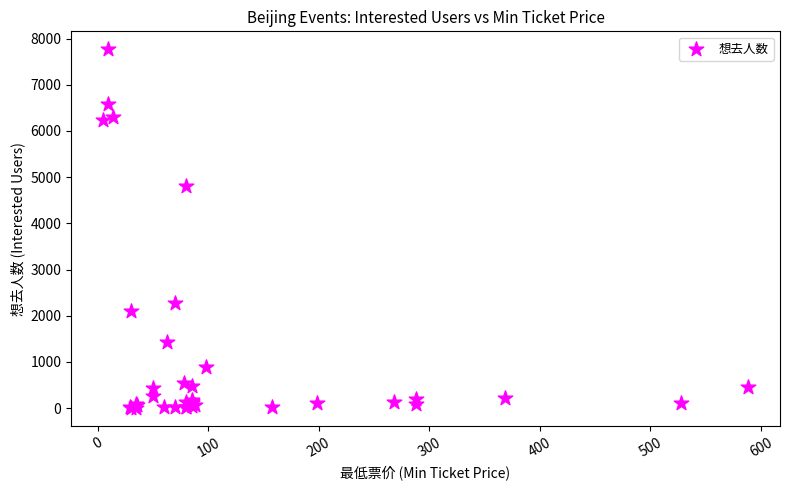

What Y value in the scatter plot is closest to 3884?

4813